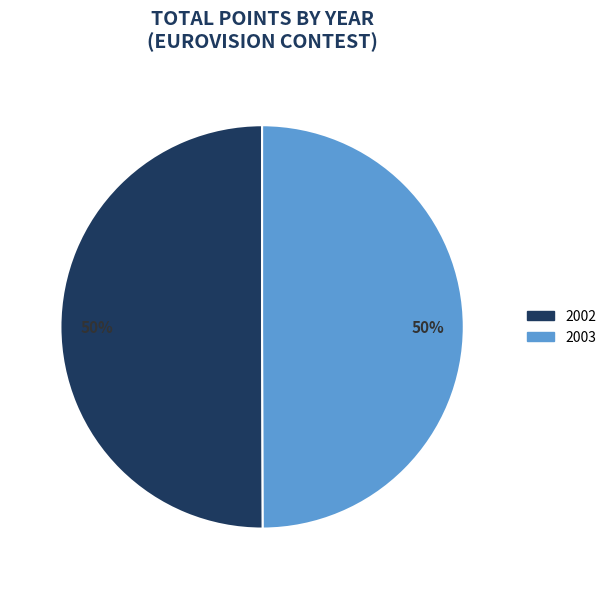

Count the number of slices in the pie.

2